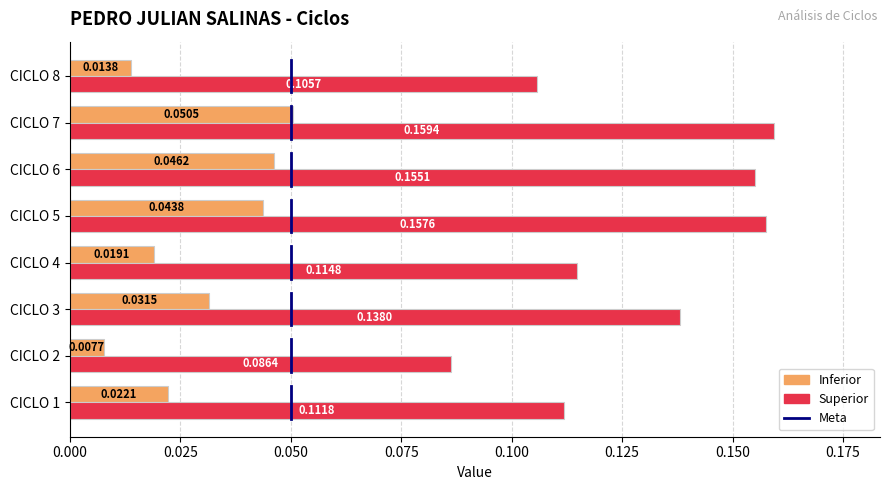

Is the value of Superior at CICLO 8 greater than the value of Inferior at CICLO 8?

Yes